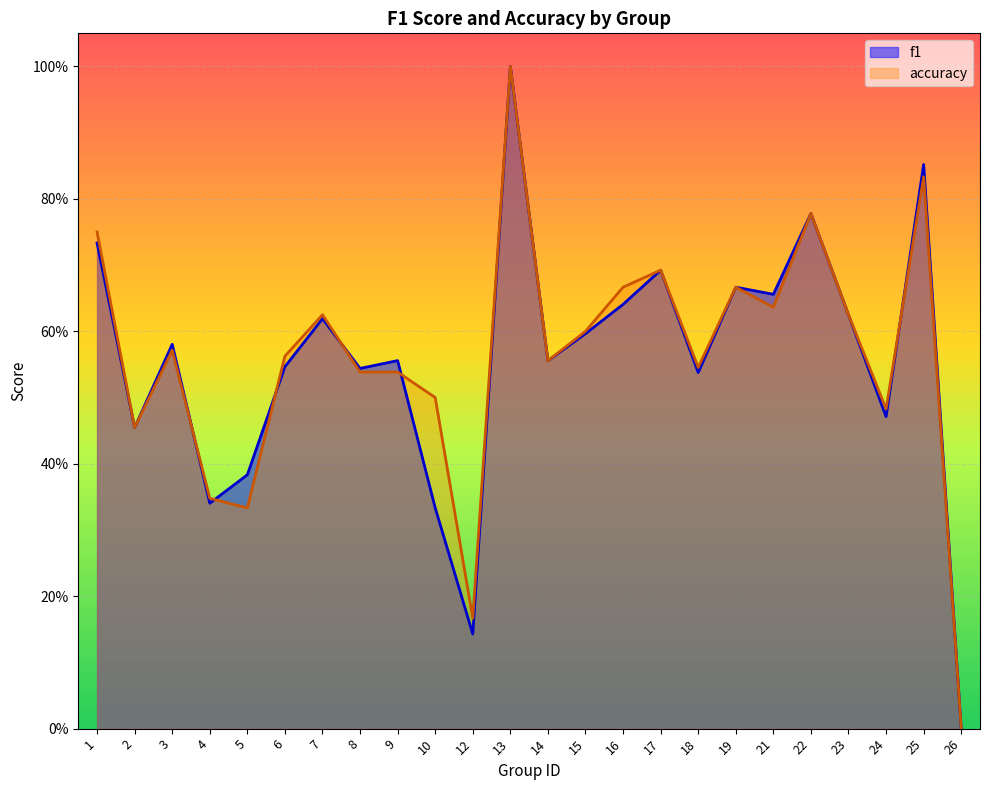

At which category does the chart reach its peak across all series?

13